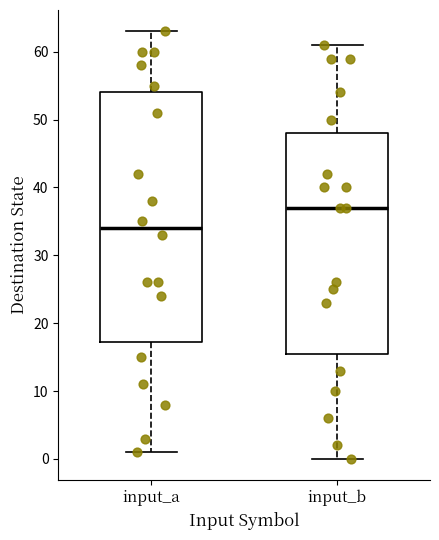

Reading left to right, read every box against the y-axis: the position of its median line, the range the box covers, and the ends of its whiskers. The values are not printed on the chart, so give them approximately, as read against the axis.

input_a: median 34, box 17 to 54, whiskers 1 to 63
input_b: median 37, box 16 to 48, whiskers 0 to 61